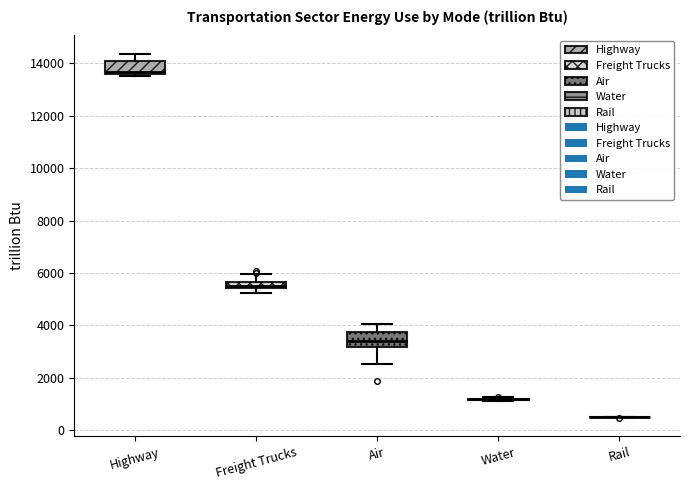

Where does the upper whisker of the box for Air end on the y-axis? The values are not printed on the chart, so give them approximately, as read against the axis.

4000